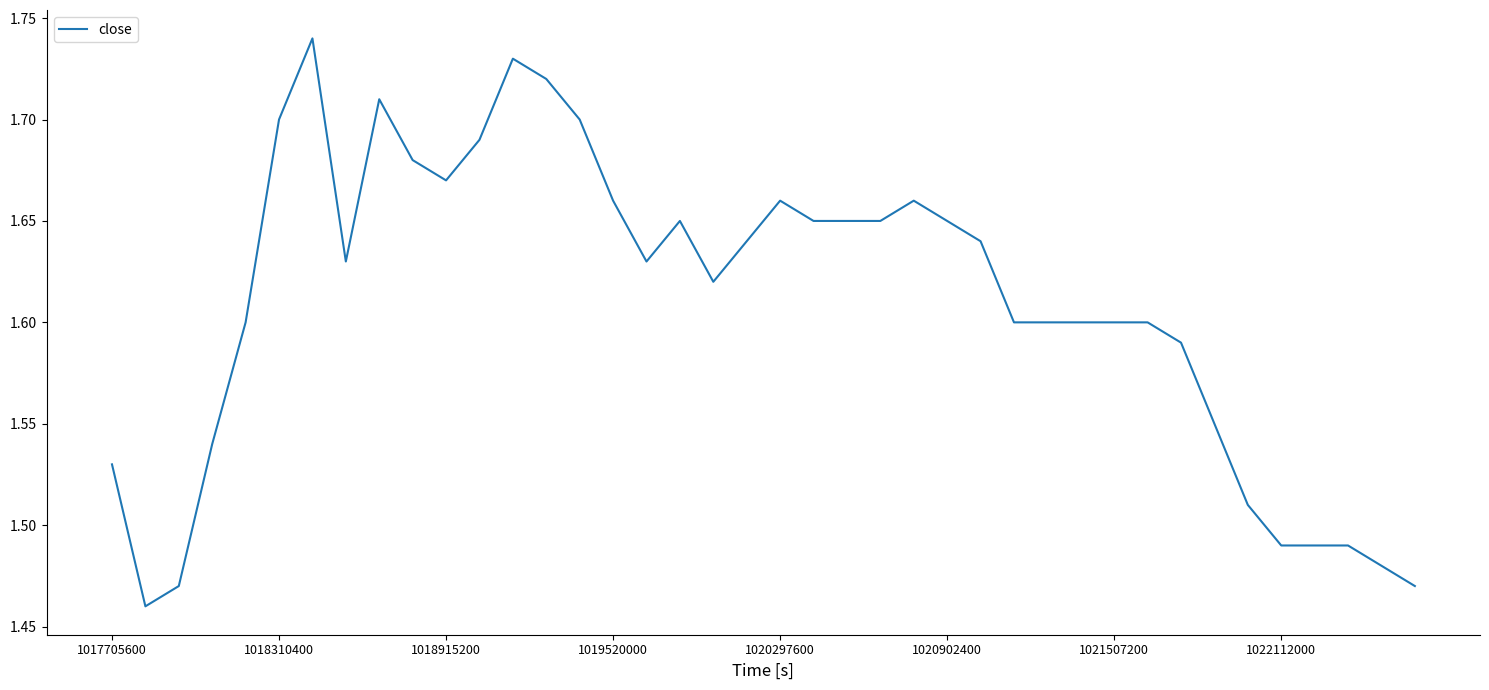

How many lines are shown in the chart?

1